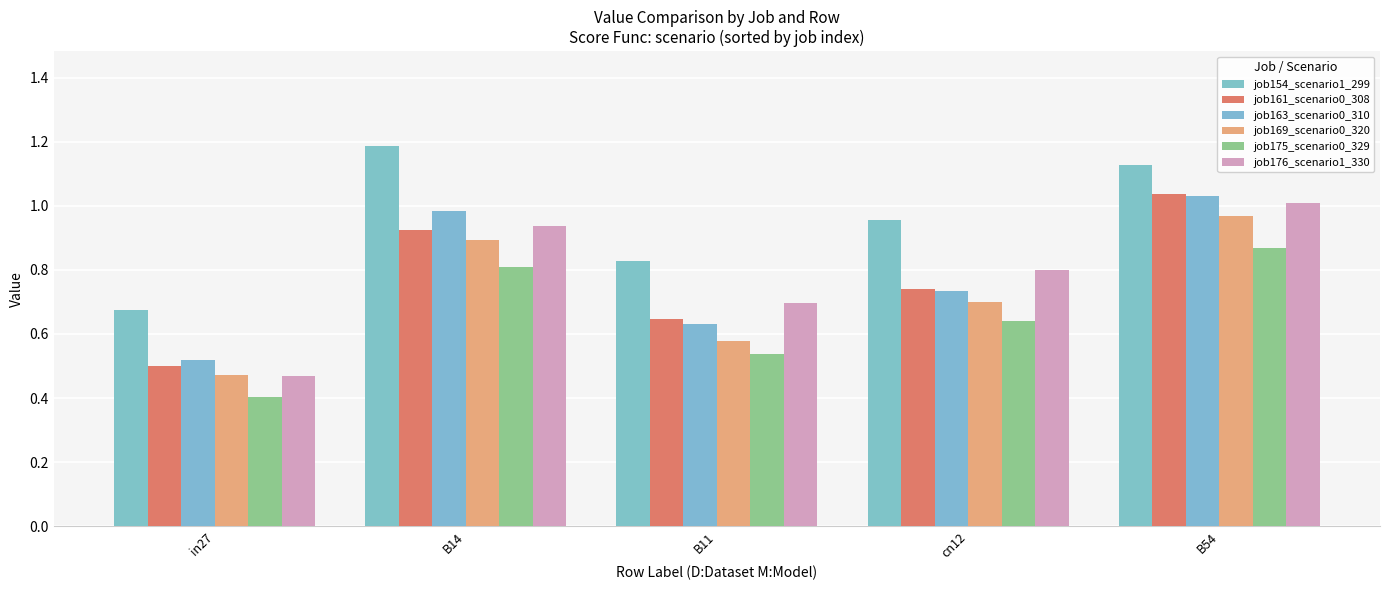

What is the value of the job154_scenario1_299 bar at the 2nd from the left?

1.2